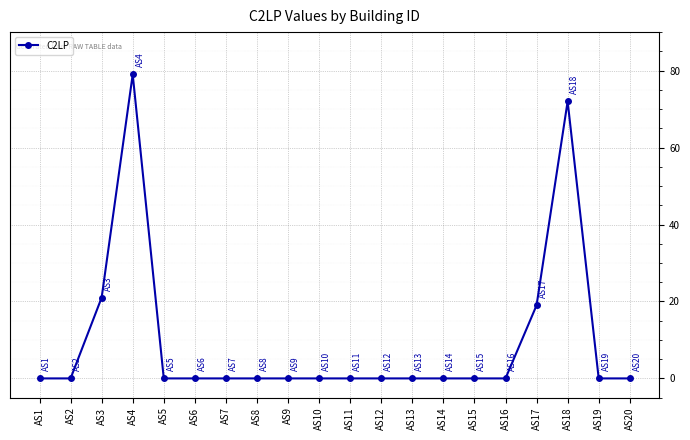

Is it true that the value at AS7 is 53?

False